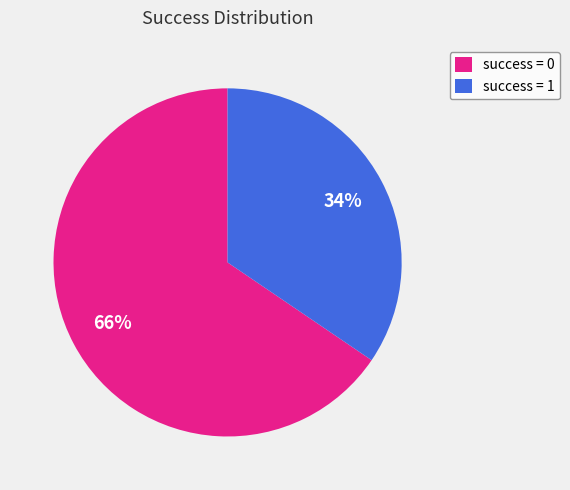

Approximately how many times larger is the value at success = 0 compared to success = 1?

1.9